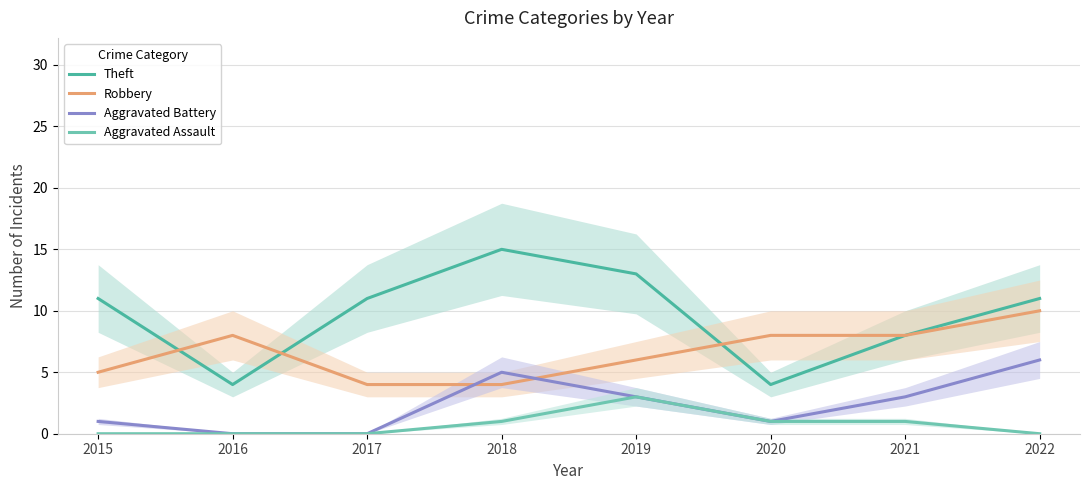

How many times do Aggravated Battery and Robbery cross each other?

2